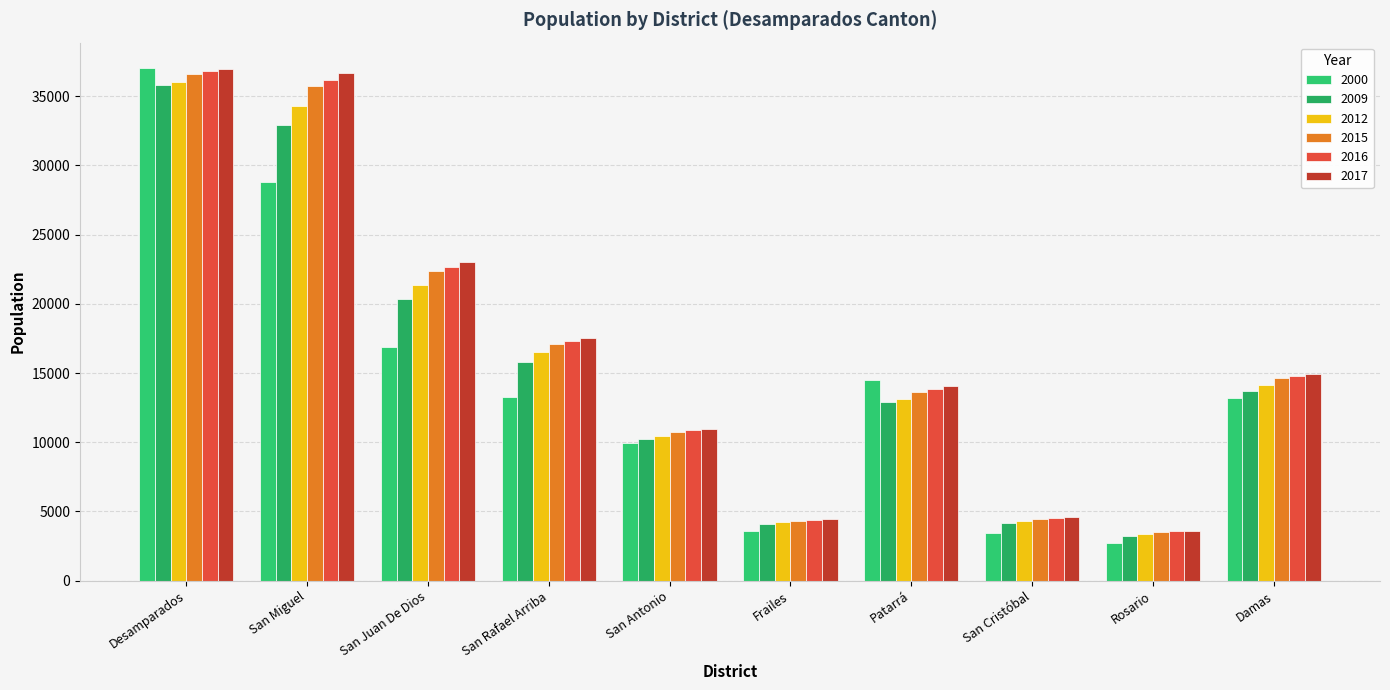

Reading left to right, list all the values displayed in this chart.

2000: 37025	28807	16868	13235	9933	3567	14472	3423	2756	13216
2009: 35787	32951	20381	15804	10234	4059	12920	4164	3255	13729
2012: 36033	34331	21397	16490	10463	4203	13102	4341	3395	14112
2015: 36630	35745	22368	17104	10762	4341	13655	4488	3520	14616
2016: 36794	36199	22691	17305	10856	4380	13846	4530	3561	14790
2017: 36942	36652	23009	17508	10946	4419	14035	4576	3600	14955